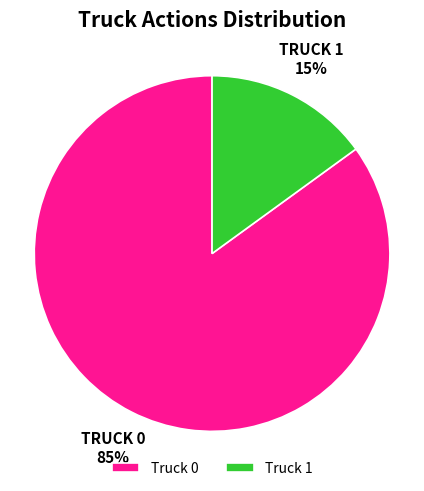

Combined, do Truck 0 and Truck 1 account for over 50%?

Yes